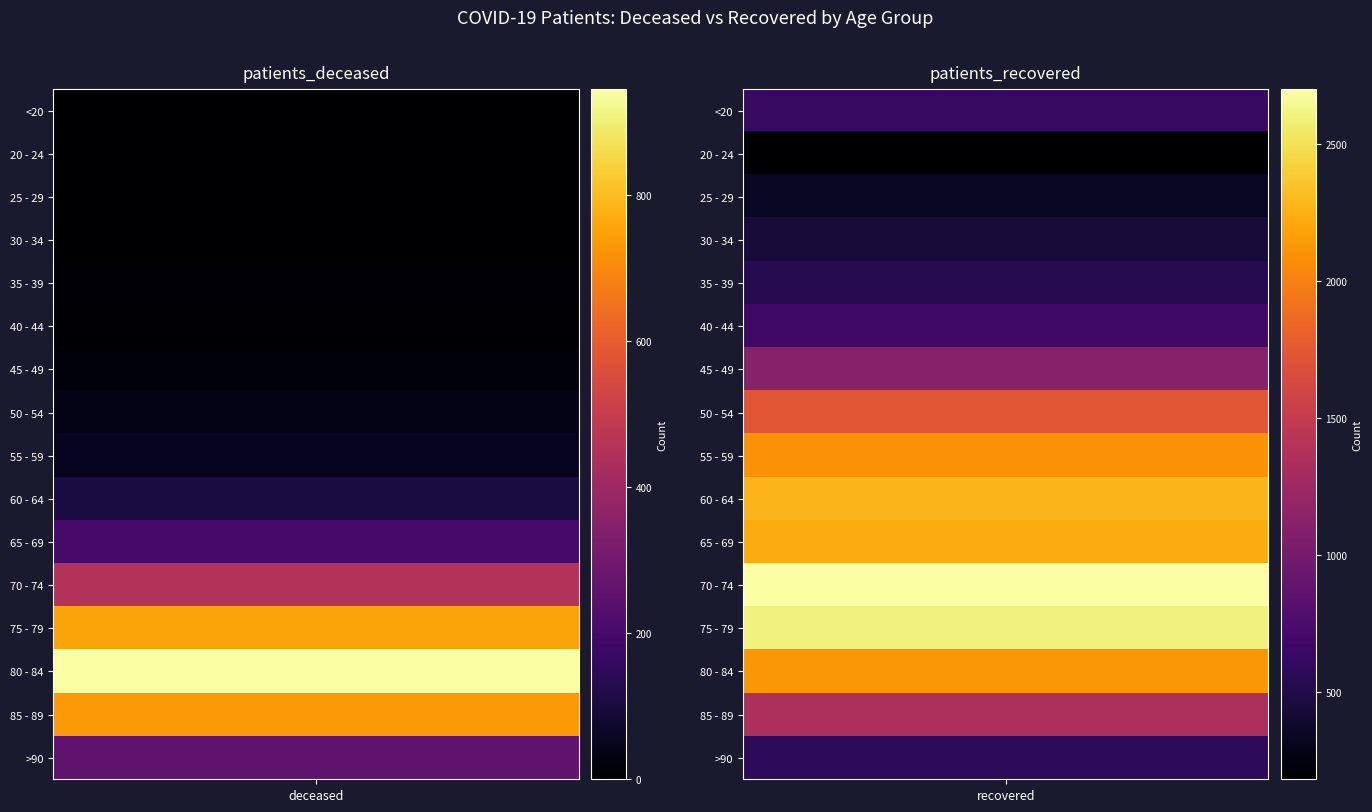

What is the lowest value of the patients_recovered series?

182